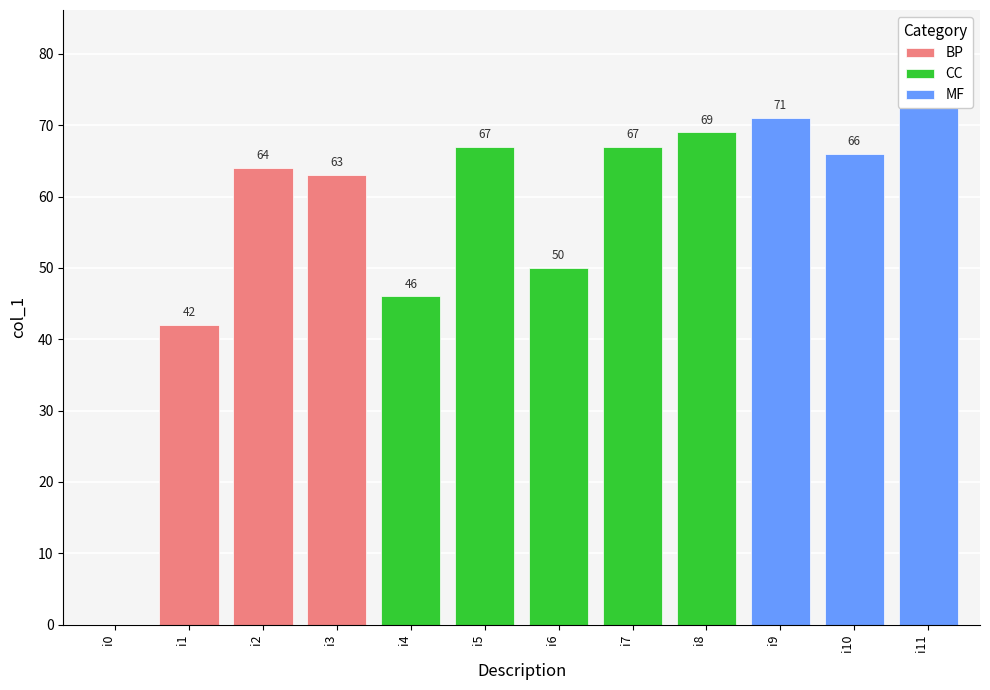

Where does the data first go above 66?

i5